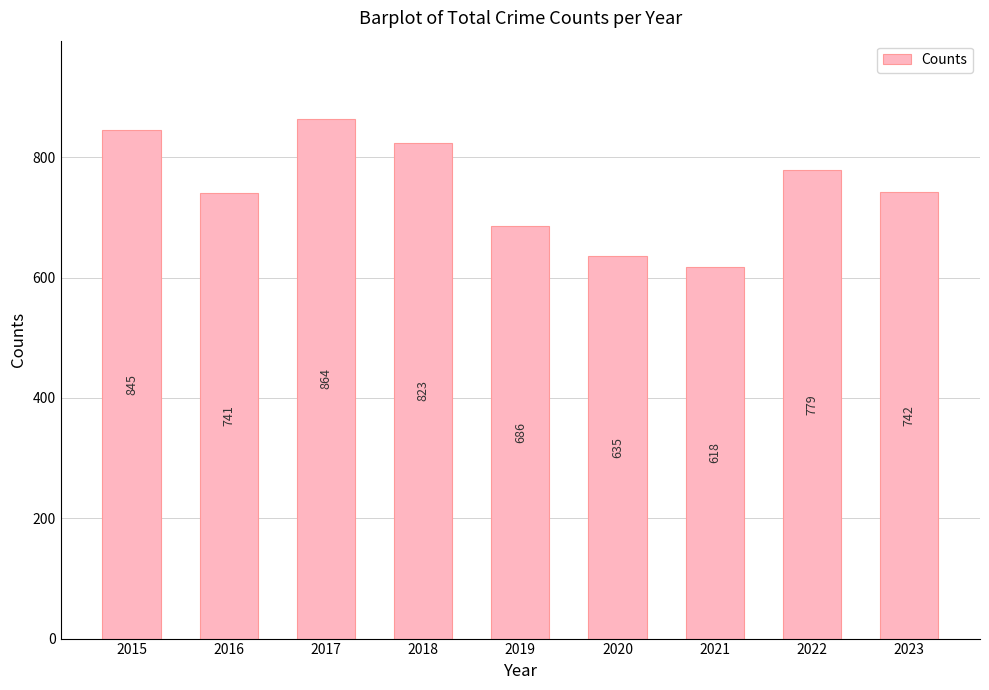

The chart shows a value of 489 at 2018. True or false?

False